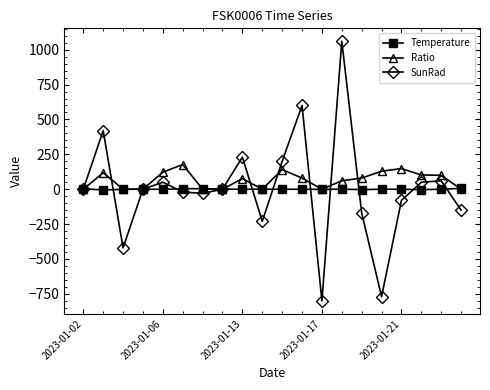

How many distinct data groups are displayed?

3